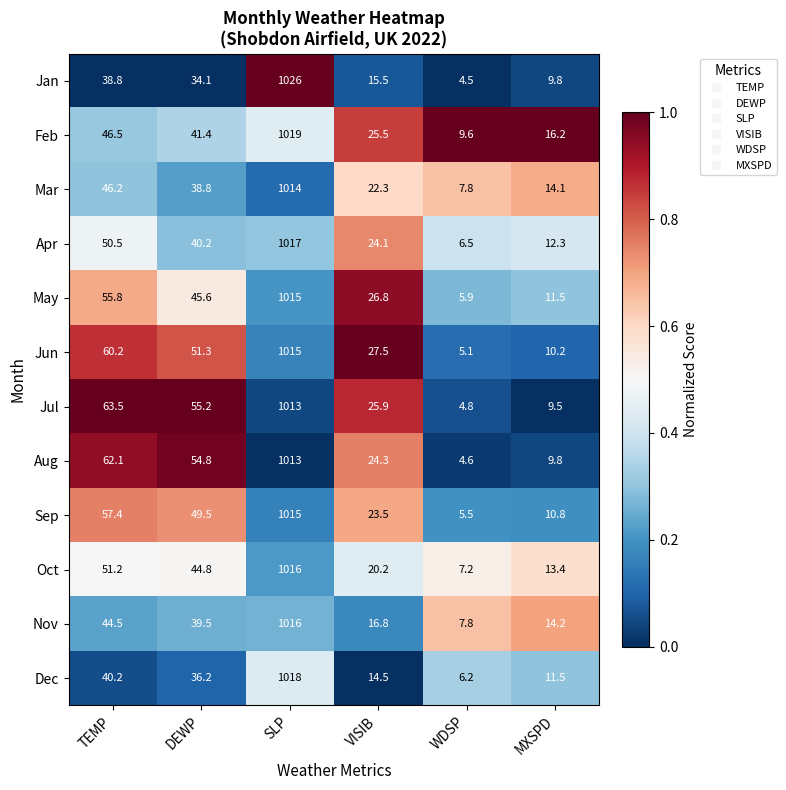

What is the spread (max minus min) of values at DEWP?

21.1